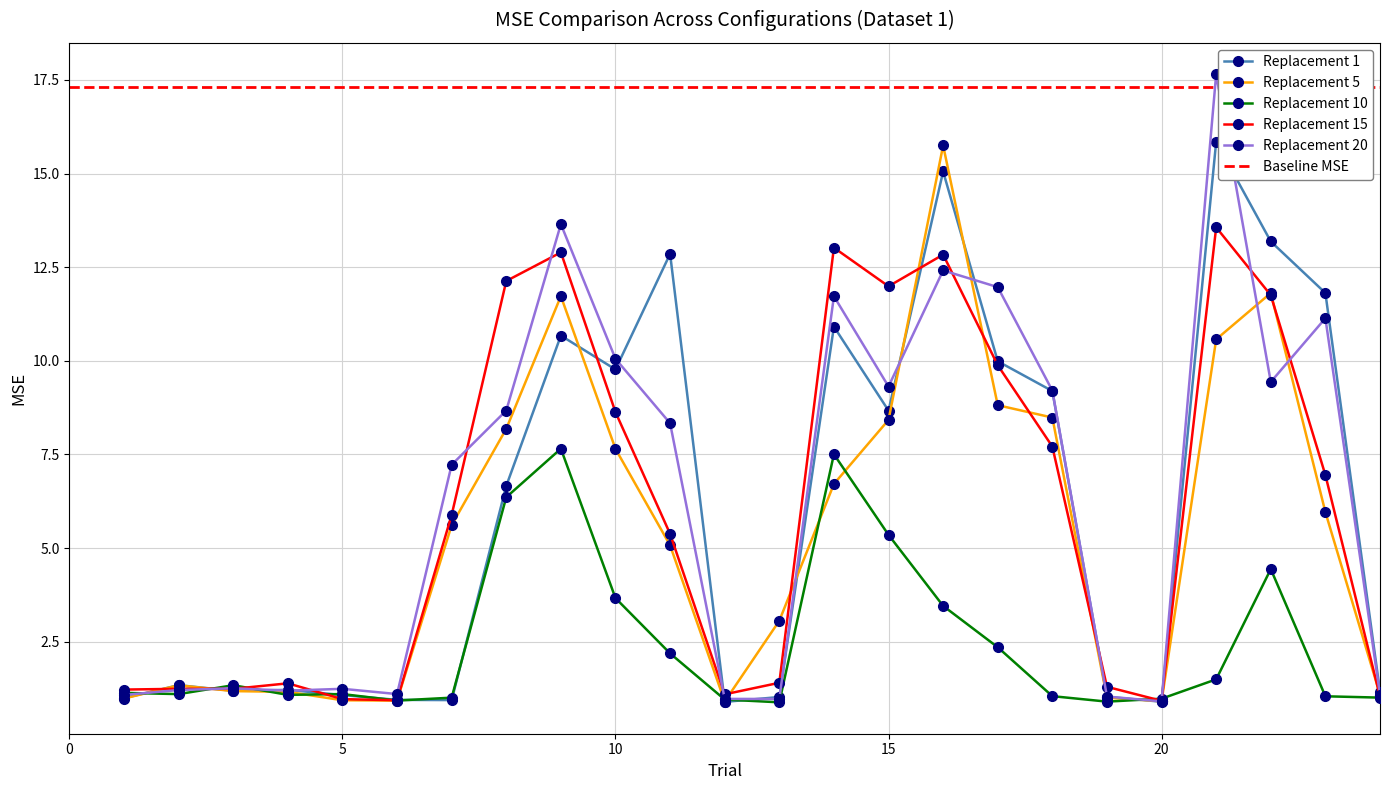

What is the maximum value for Replacement 15?

13.6